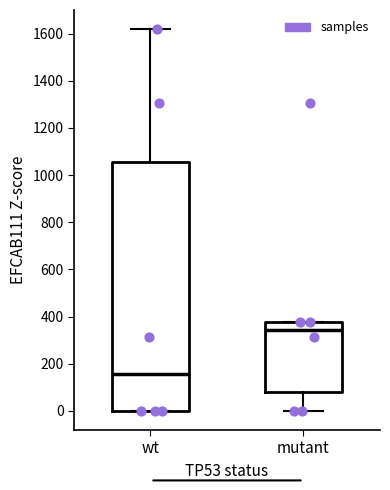

Reading left to right, read every box against the y-axis: the position of its median line, the range the box covers, and the ends of its whiskers. The values are not printed on the chart, so give them approximately, as read against the axis.

wt: median 160, box 0 to 1060, whiskers 0 to 1620
mutant: median 340, box 80 to 380, whiskers 0 to 380